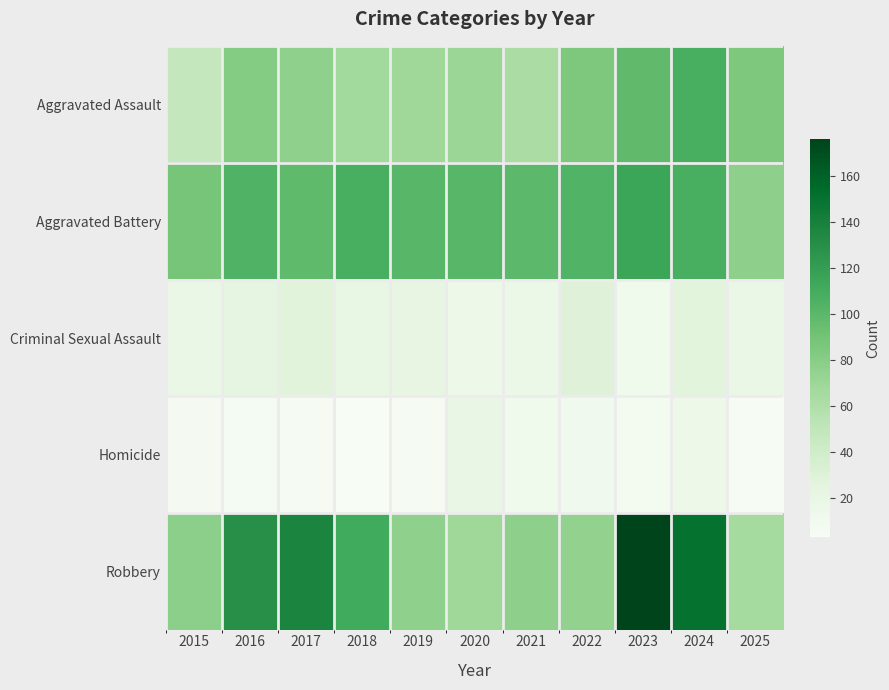

List the series in order of their peak value, highest first.

Robbery, Aggravated Battery, Aggravated Assault, Criminal Sexual Assault, Homicide